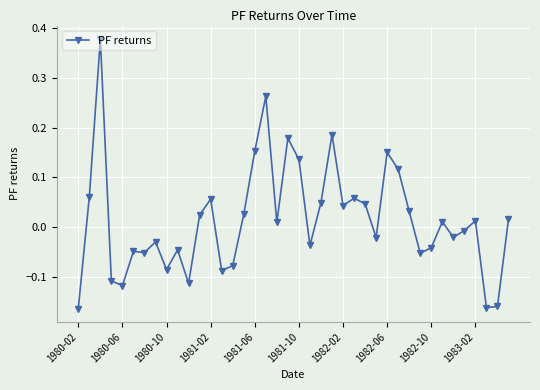

True or false: the data has more than 2 interior local peaks.

True